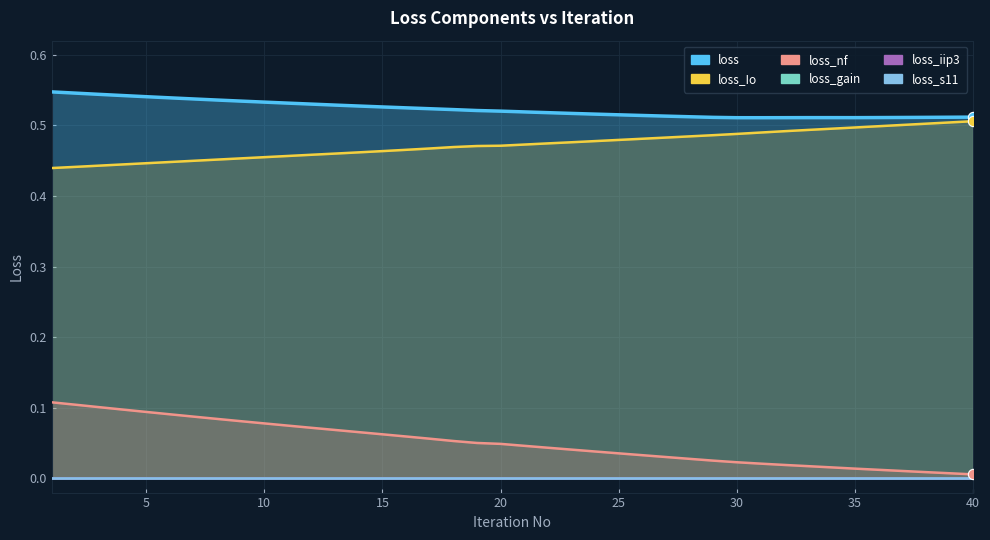

Which series has the widest spread of Y values?

loss_nf